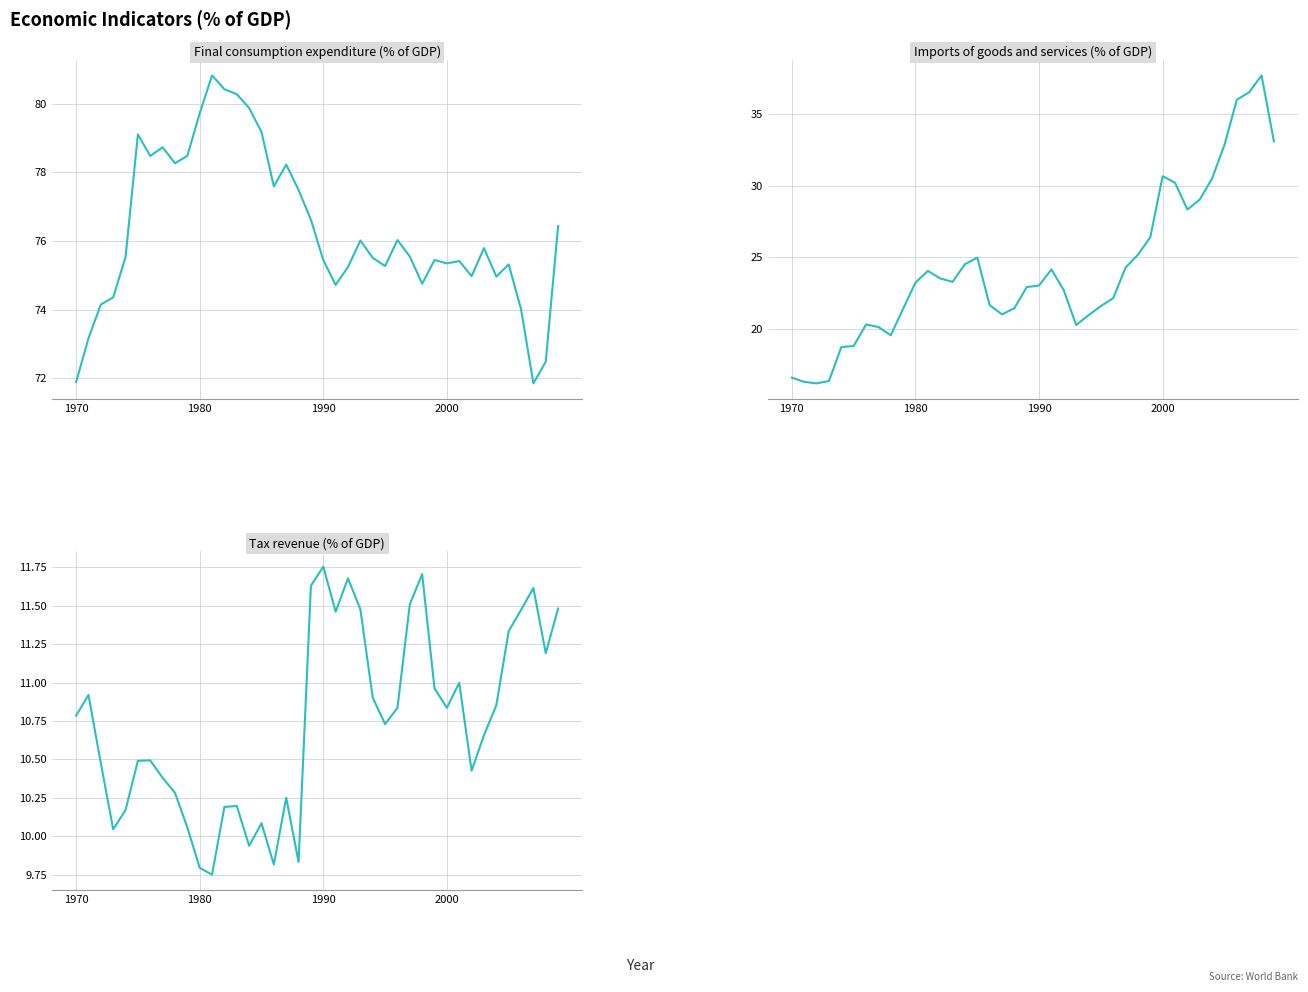

Rank the series by their average value, from lowest to highest.

Tax revenue (% of GDP), Imports of goods and services (% of GDP), Final consumption expenditure (% of GDP)